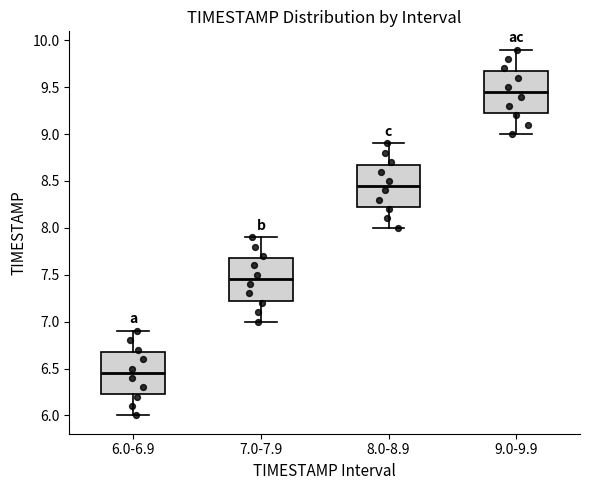

Reading left to right, transcribe this box plot: for each box, give where its median line is, the range the box spans, and where its two whiskers end, as read against the y-axis. The values are not printed on the chart, so give them approximately, as read against the axis.

6.0-6.9: median 6.45, box 6.25 to 6.70, whiskers 6.00 to 6.90
7.0-7.9: median 7.45, box 7.25 to 7.70, whiskers 7.00 to 7.90
8.0-8.9: median 8.45, box 8.25 to 8.70, whiskers 8.00 to 8.90
9.0-9.9: median 9.45, box 9.25 to 9.70, whiskers 9.00 to 9.90